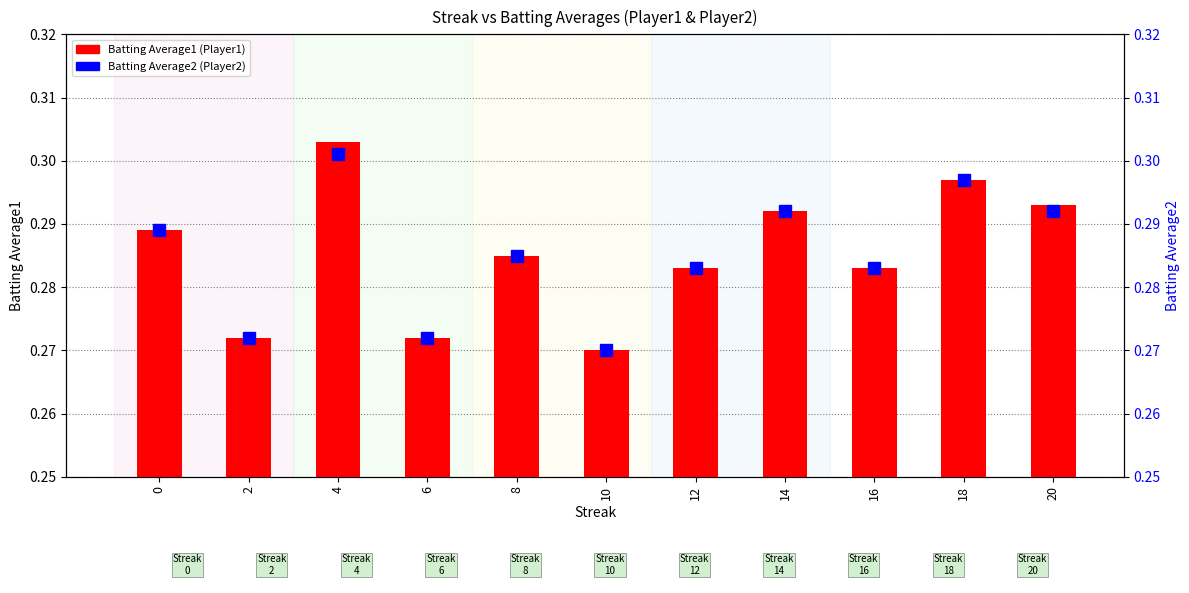

Which series changed the most between 0 and 14?

Batting Average1